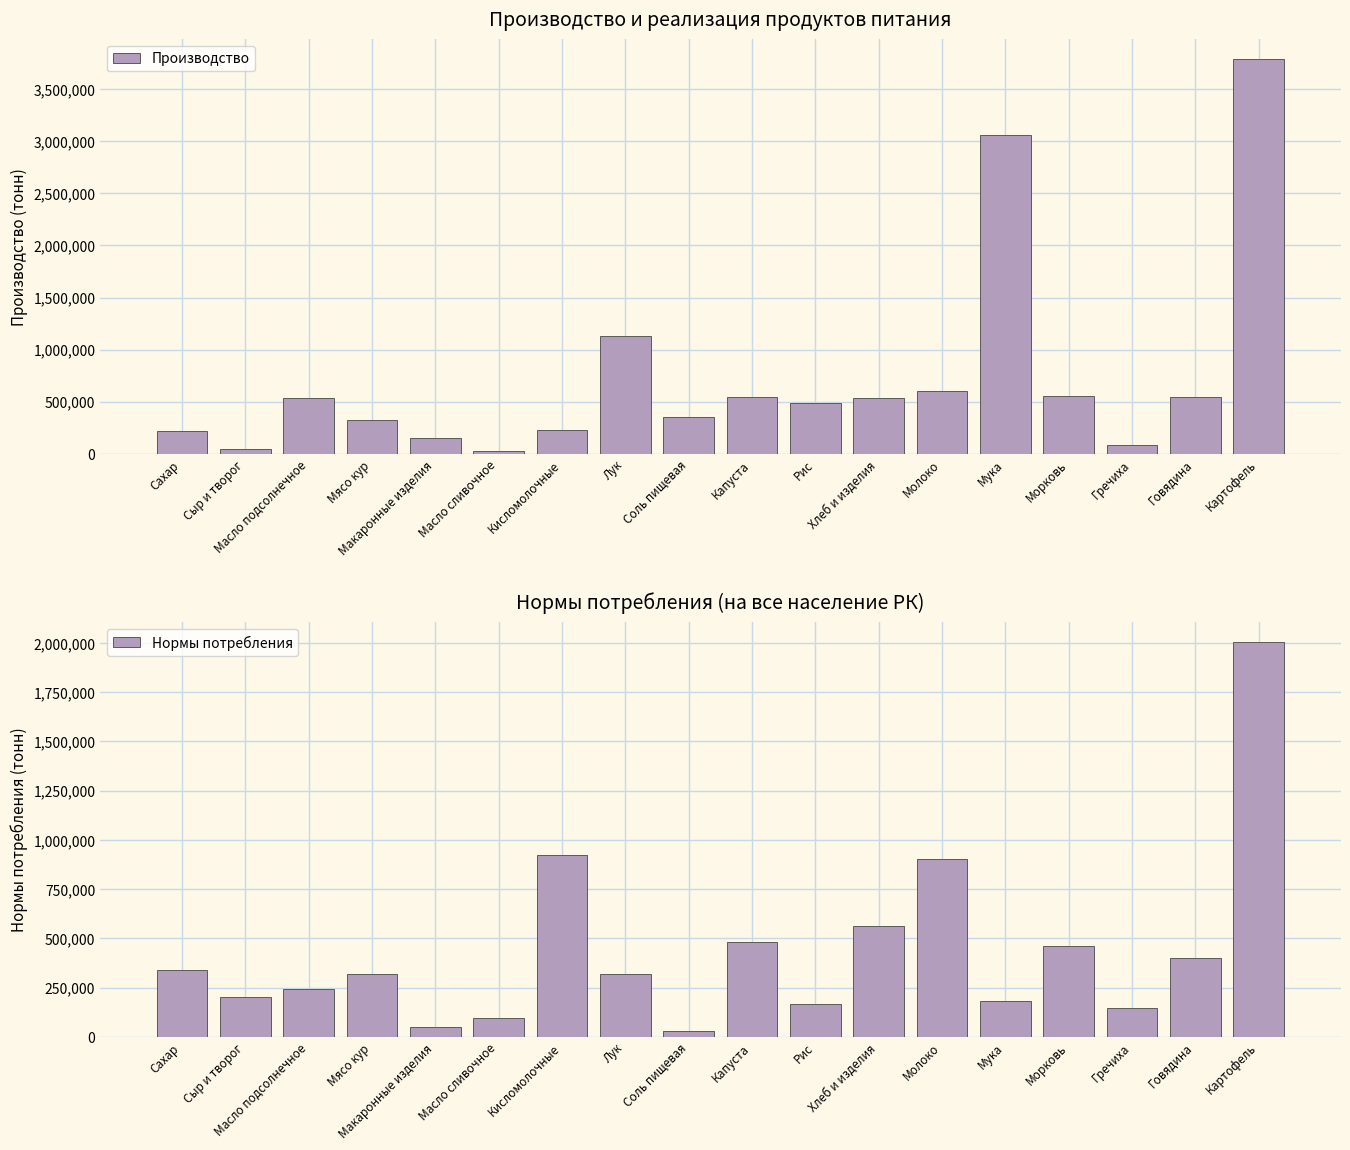

The Производство series shows 219801.3 at Сахар. True or false?

True